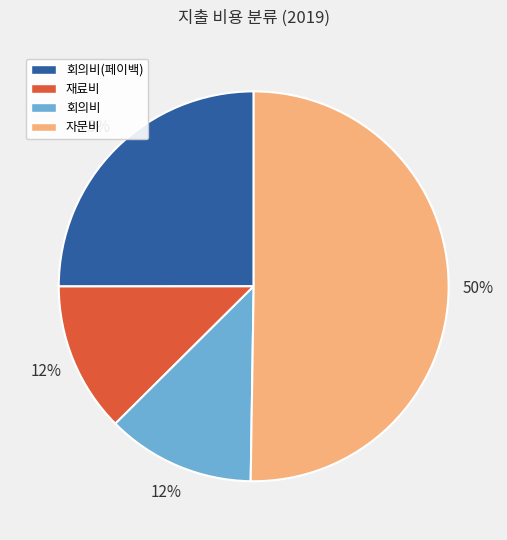

To the nearest percent, what is the difference between the largest and smallest slice percentages?

38%